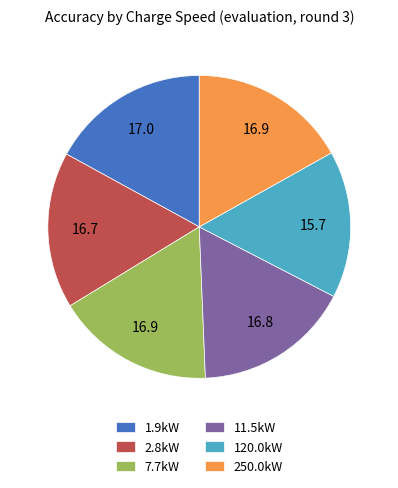

Is it true that 250.0kW is 5% of the pie?

False